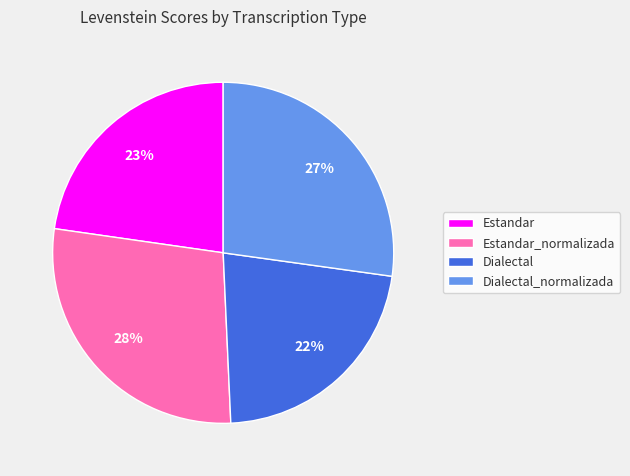

True or false: Dialectal_normalizada accounts for 27% of the total.

True